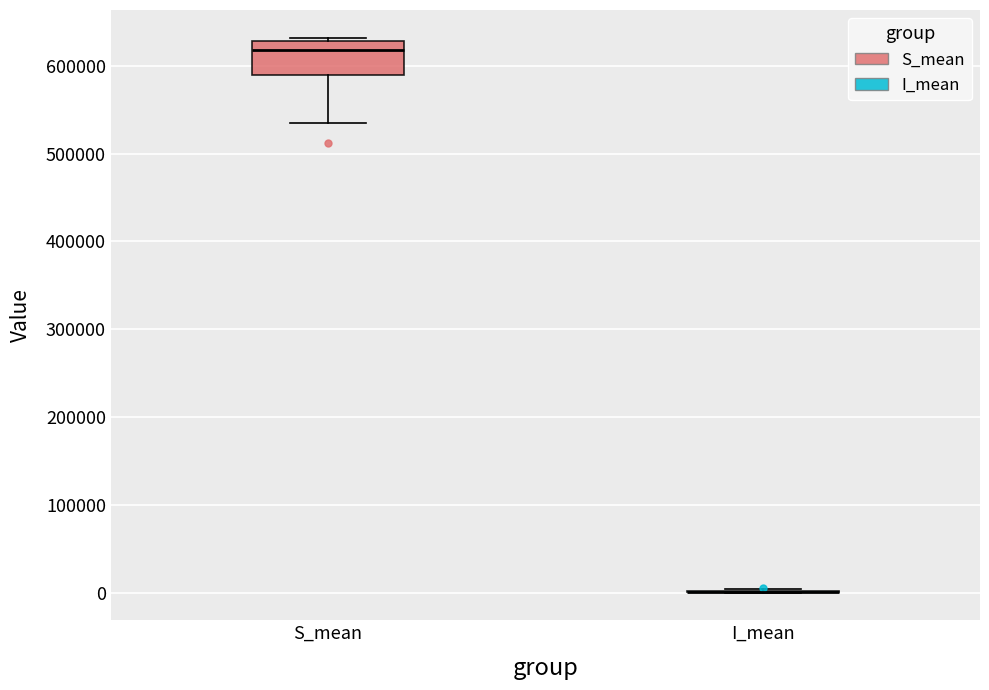

Where does the median line of the box for S_mean sit on the y-axis? The values are not printed on the chart, so give them approximately, as read against the axis.

620000